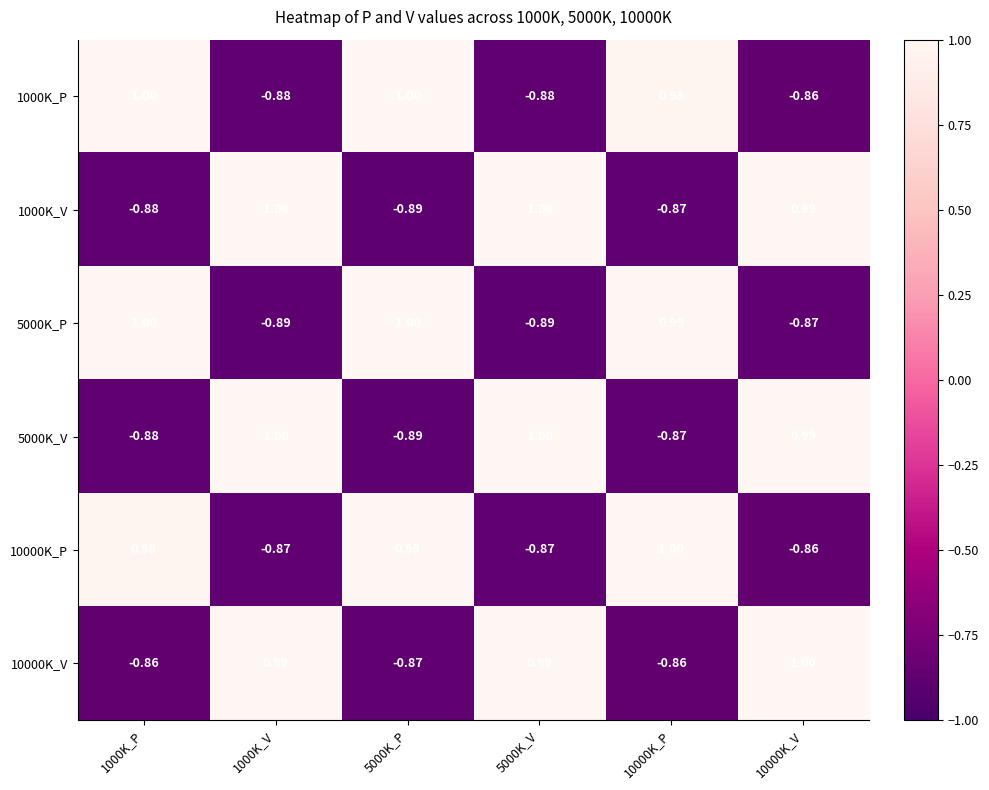

List the series in order of their peak value, lowest first.

1000K_P, 1000K_V, 5000K_P, 5000K_V, 10000K_P, 10000K_V